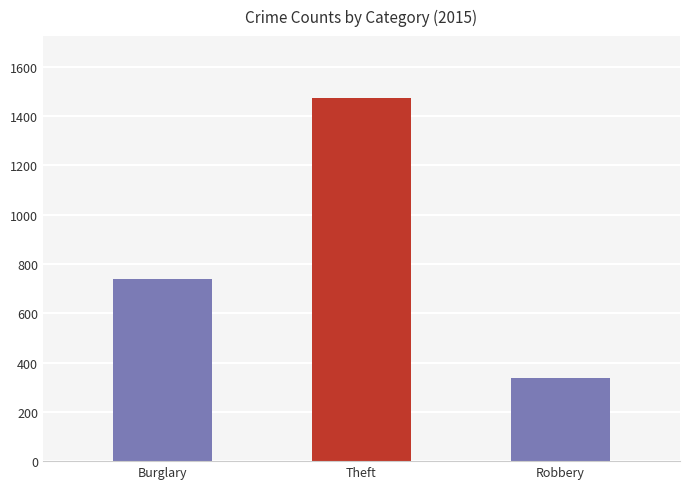

What is the label of the 1st bar from the right?

Robbery